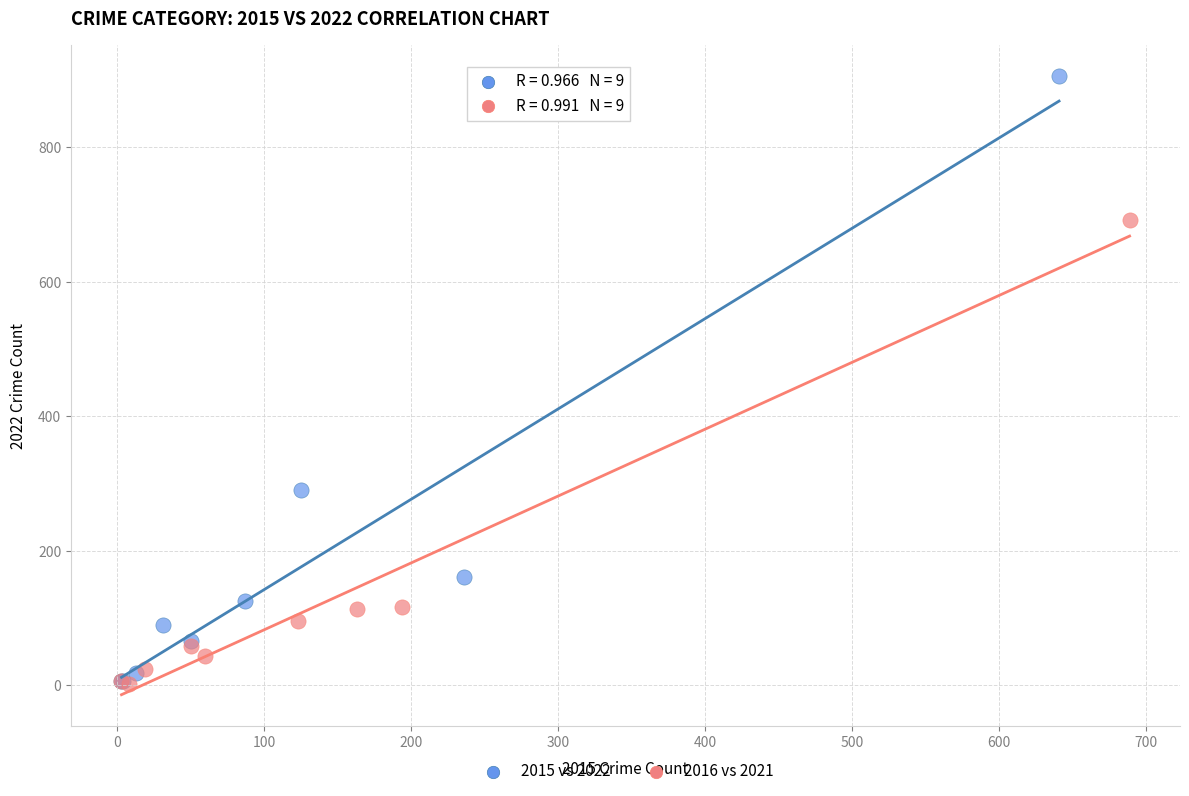

Which series reaches the maximum Y coordinate?

2015 vs 2022